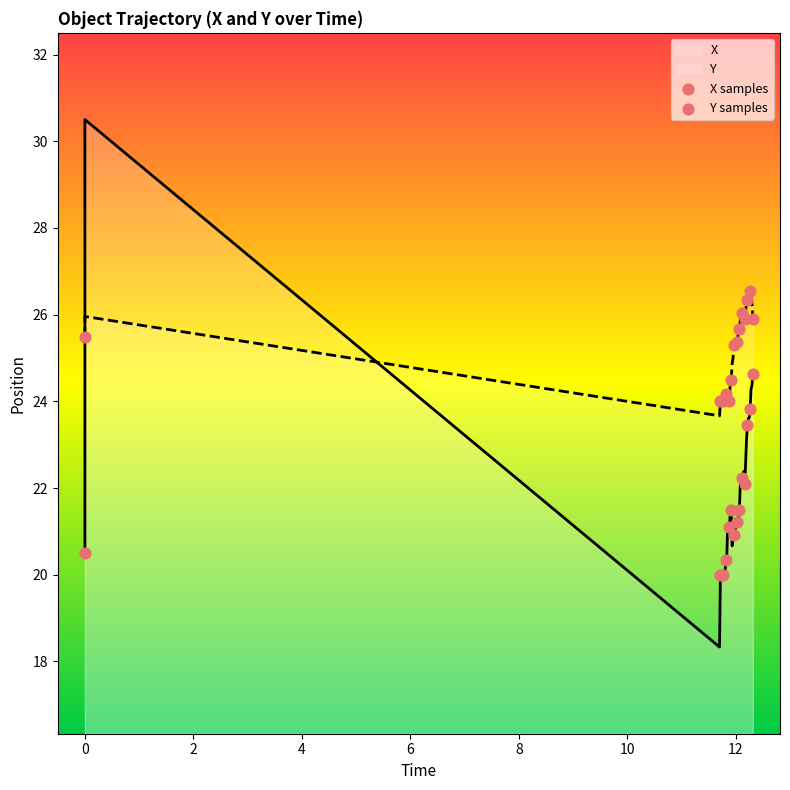

At how many categories does at least one series exceed 25?

9